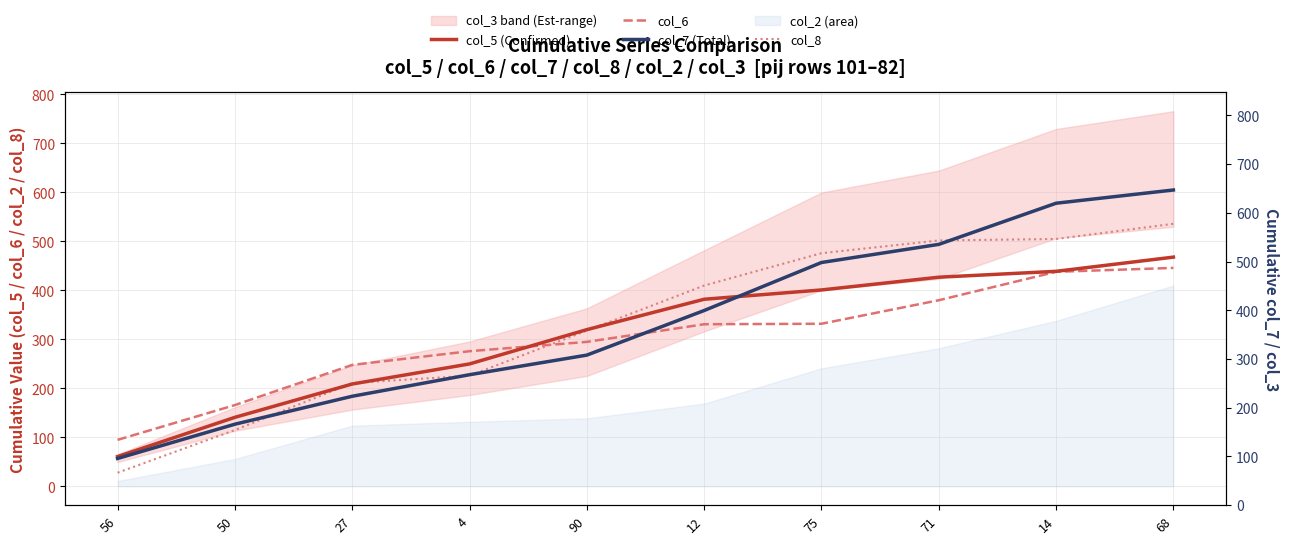

What is the label of the 1st point from the left?

56